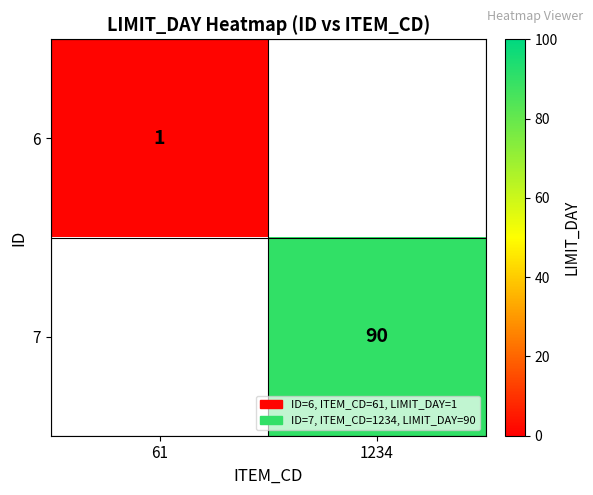

At how many categories does at least one series exceed 10?

1